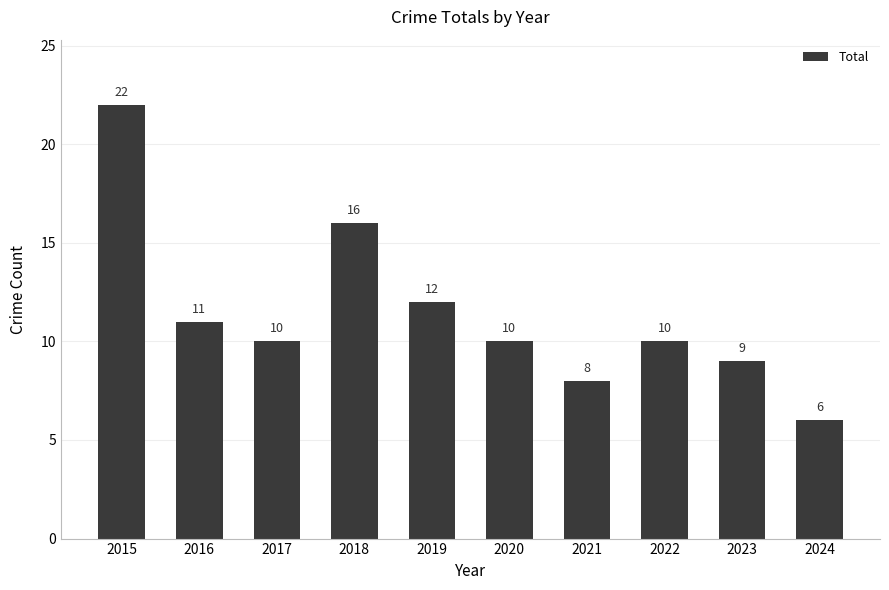

Where does the data first go above 10?

2015